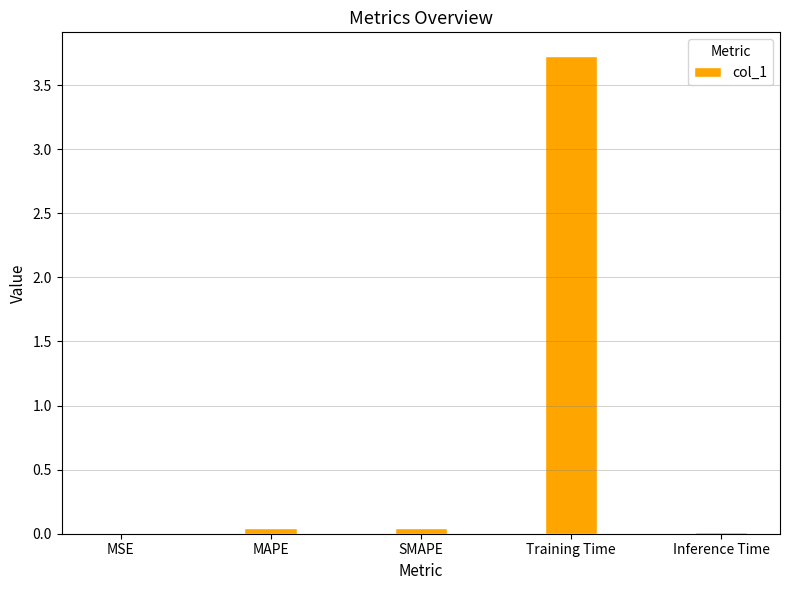

True or false: the data shows 0.0 at MSE.

True